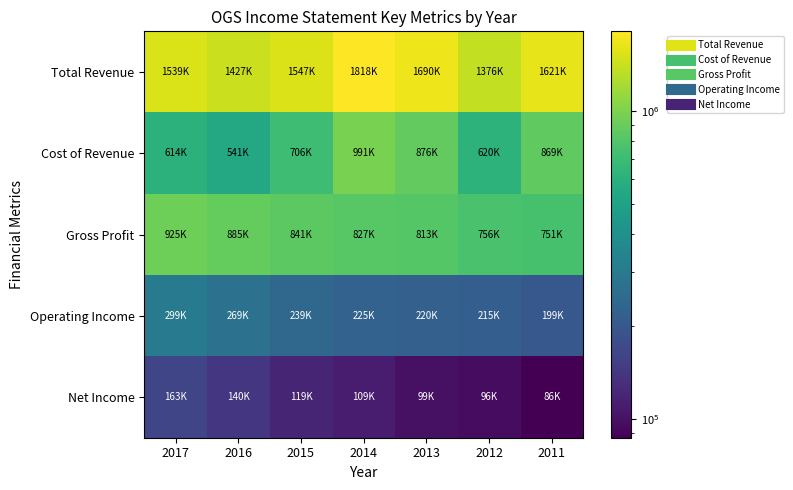

Reading left to right, what are all the values shown in this chart?

Total Revenue: 2017=1539600	2016=1427200	2015=1547700	2014=1818900	2013=1690000	2012=1376600	2011=1621300
Cost of Revenue: 2017=614500	2016=541800	2015=706000	2014=991900	2013=876900	2012=620300	2011=869500
Gross Profit: 2017=925100	2016=885400	2015=841700	2014=827000	2013=813000	2012=756400	2011=751800
Operating Income: 2017=299500	2016=269100	2015=239100	2014=225300	2013=220300	2012=215700	2011=199700
Net Income: 2017=163000	2016=140100	2015=119000	2014=109800	2013=99200	2012=96500	2011=86800